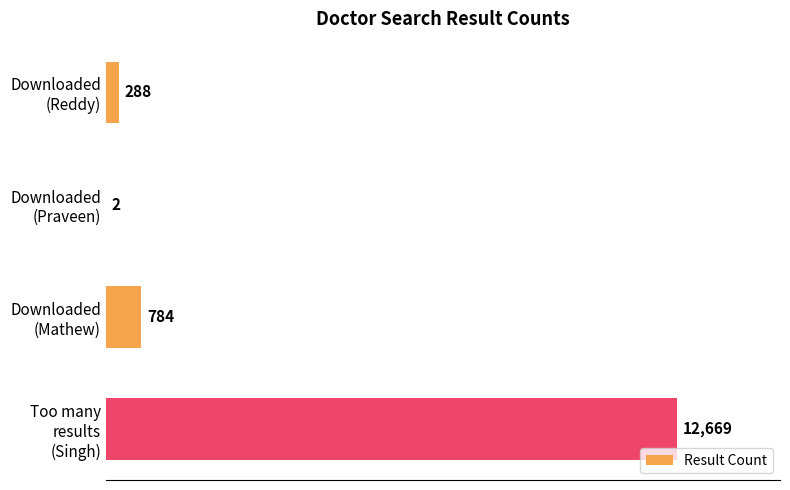

What is the greatest value displayed?

12669